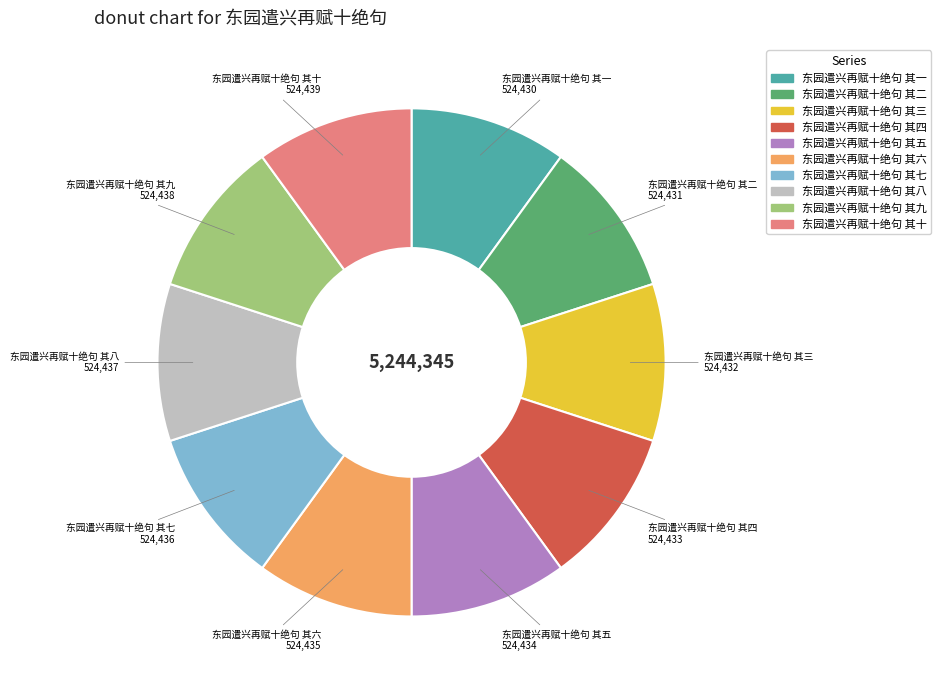

Approximately how many times larger is the value at 东园遣兴再赋十绝句 其二 compared to 东园遣兴再赋十绝句 其五?

1.0